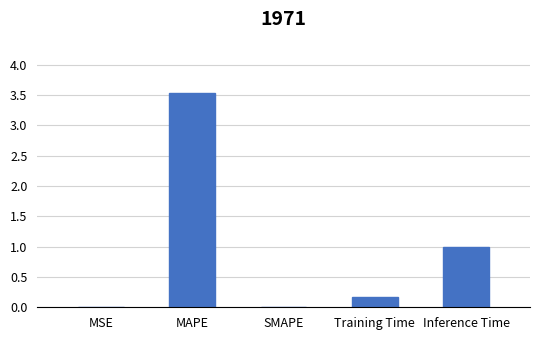

Which has a higher value, SMAPE or MAPE?

MAPE